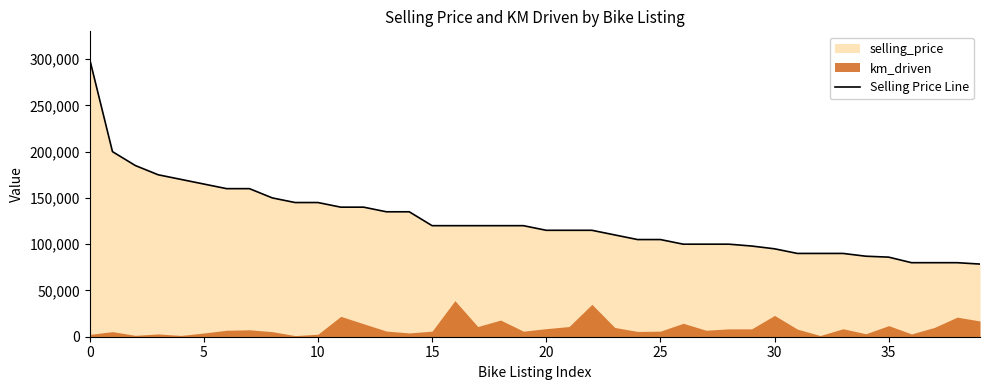

What is the maximum value for Selling Price Line?

300000